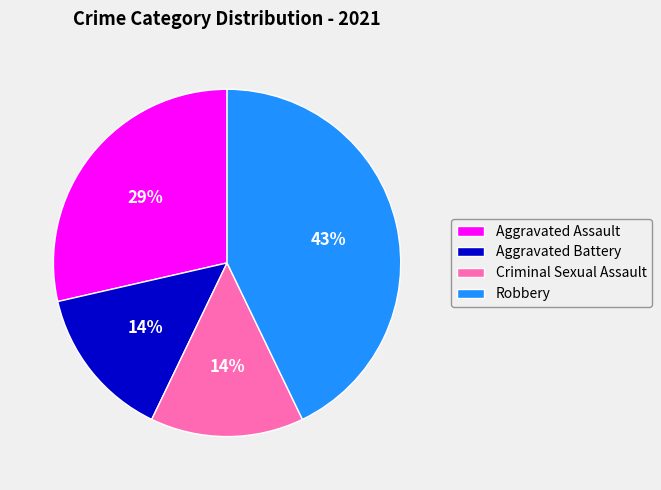

How many segments does this pie chart have?

4